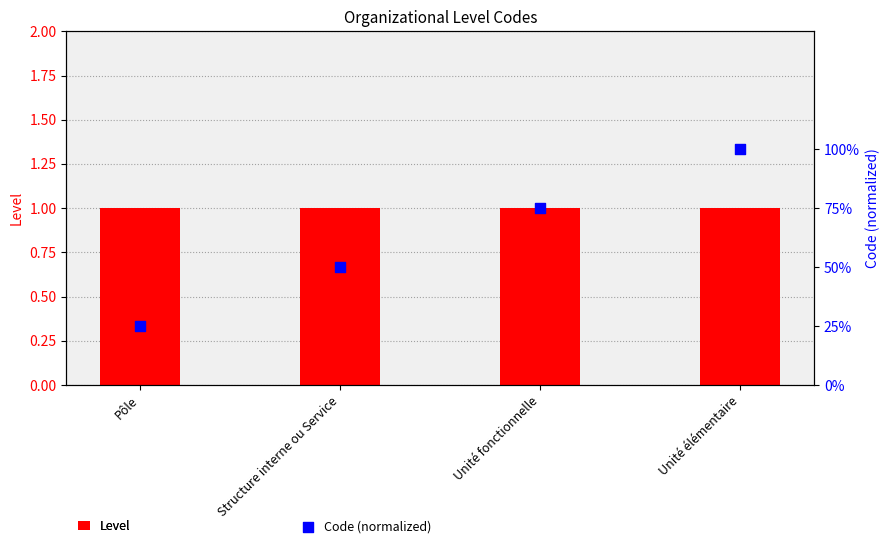

Which series has the largest total across all categories?

Level